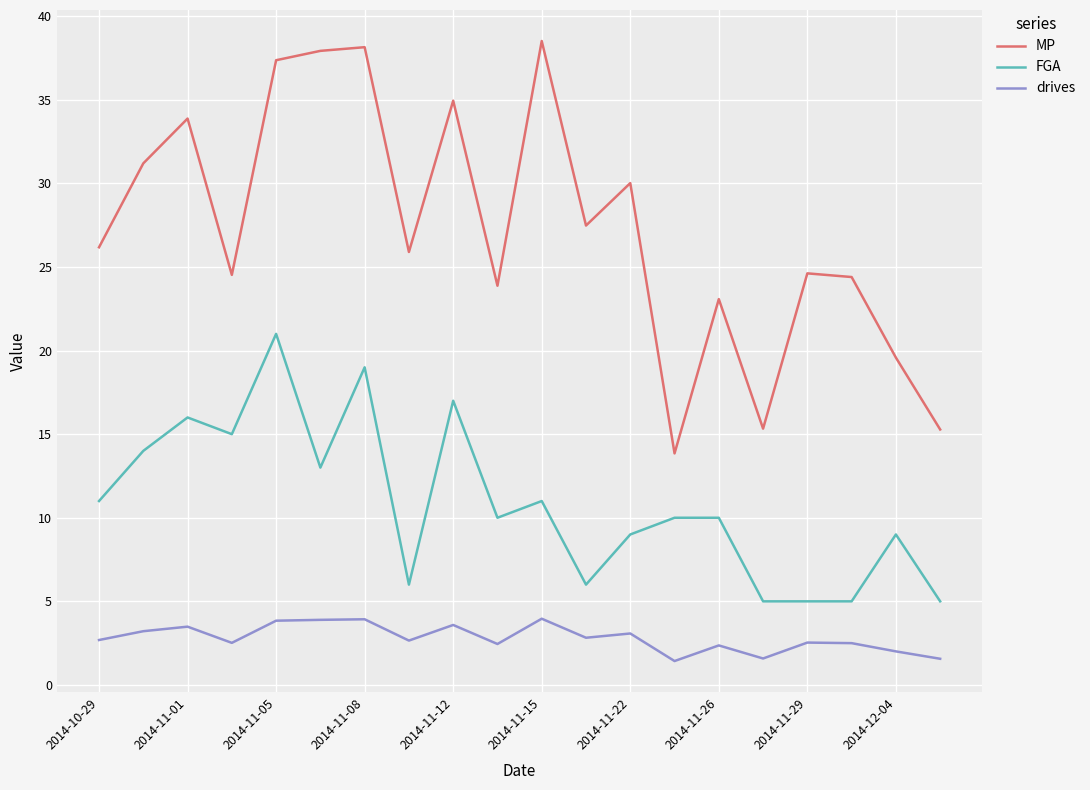

List the series in order of their peak value, highest first.

MP, FGA, drives